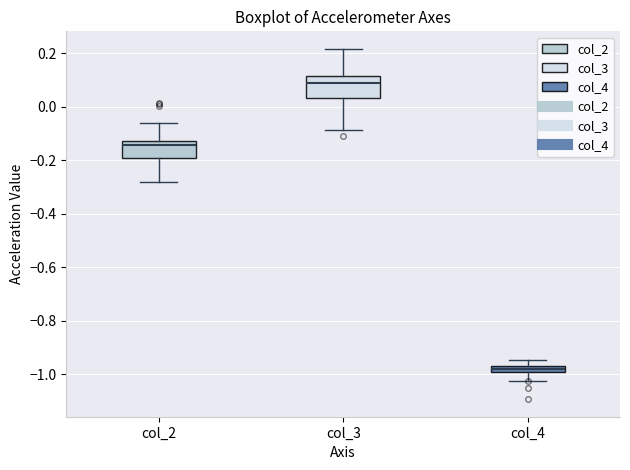

Which box has the lowest median line?

col_4